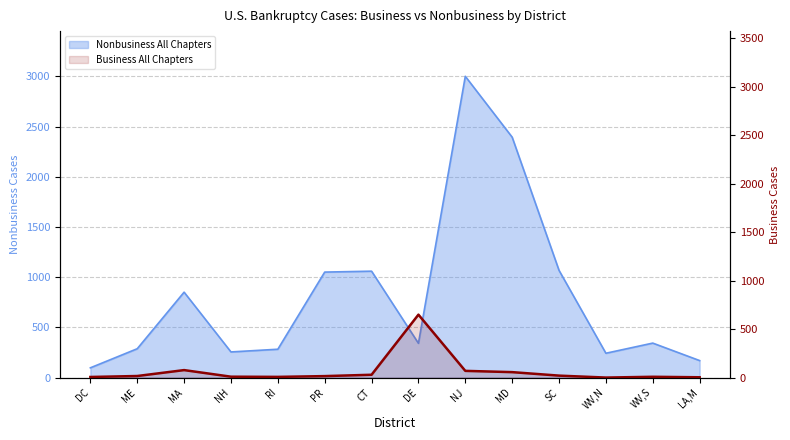

What is the minimum value shown in the chart?

1